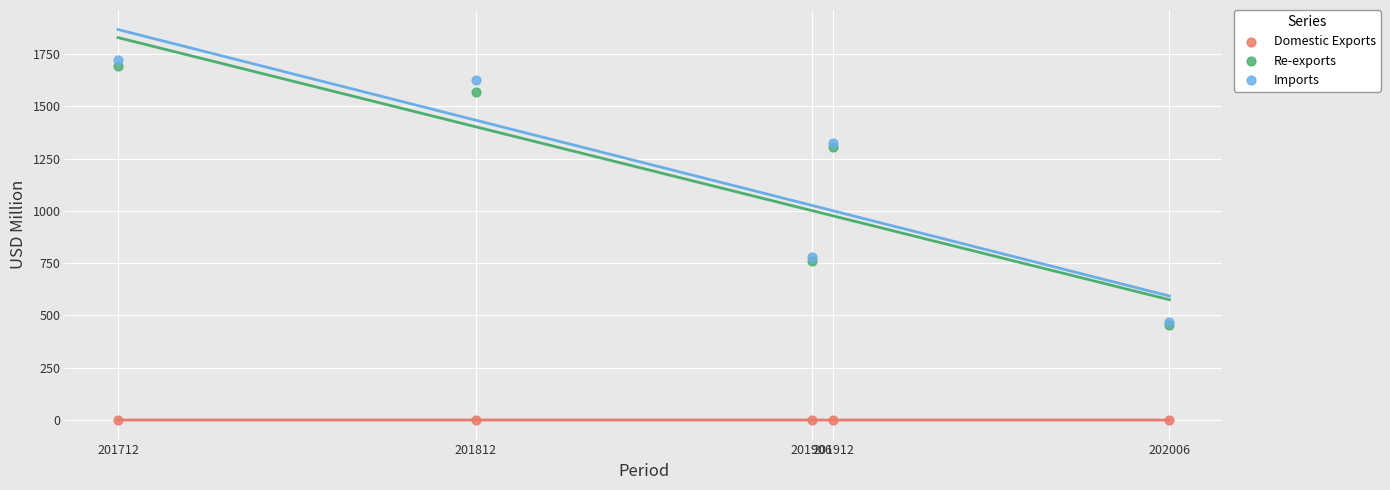

What are all the series names shown in the legend?

Domestic Exports, Re-exports, Imports